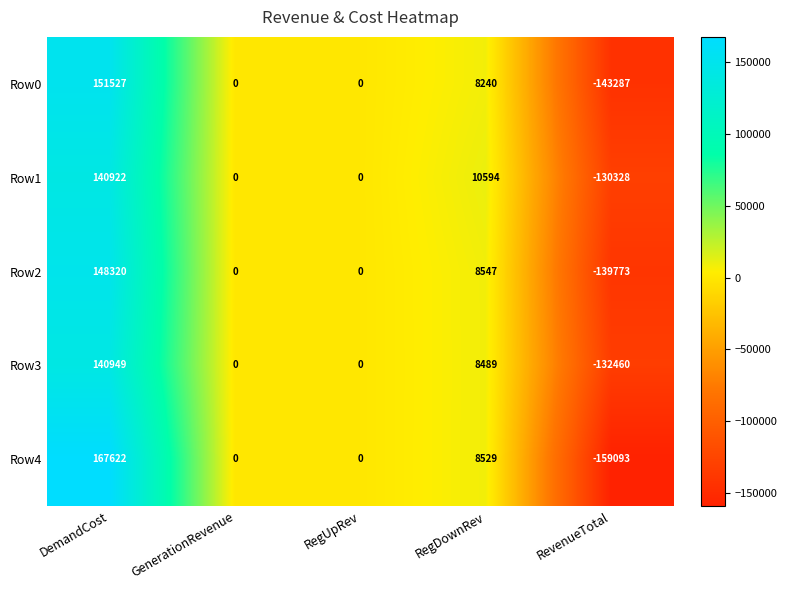

List the series in order of their peak value, lowest first.

Row1, Row3, Row2, Row0, Row4